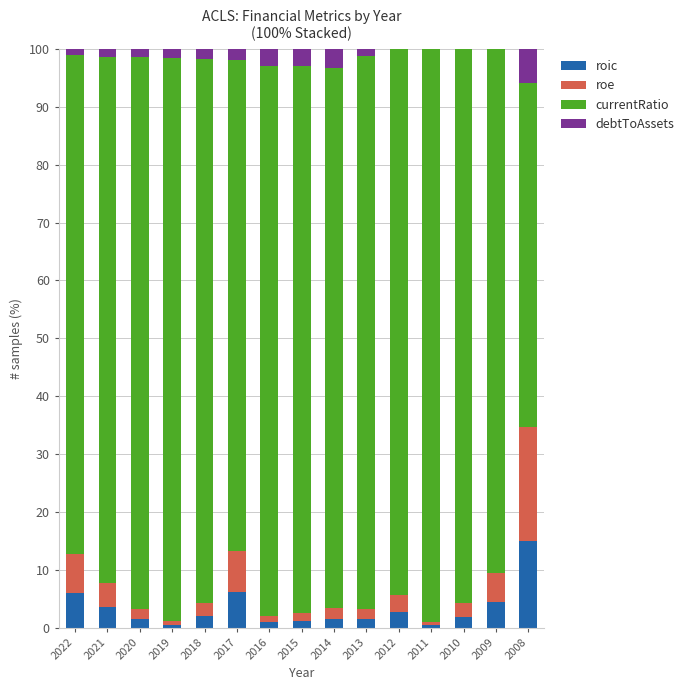

At which label does roic reach its peak?

2008